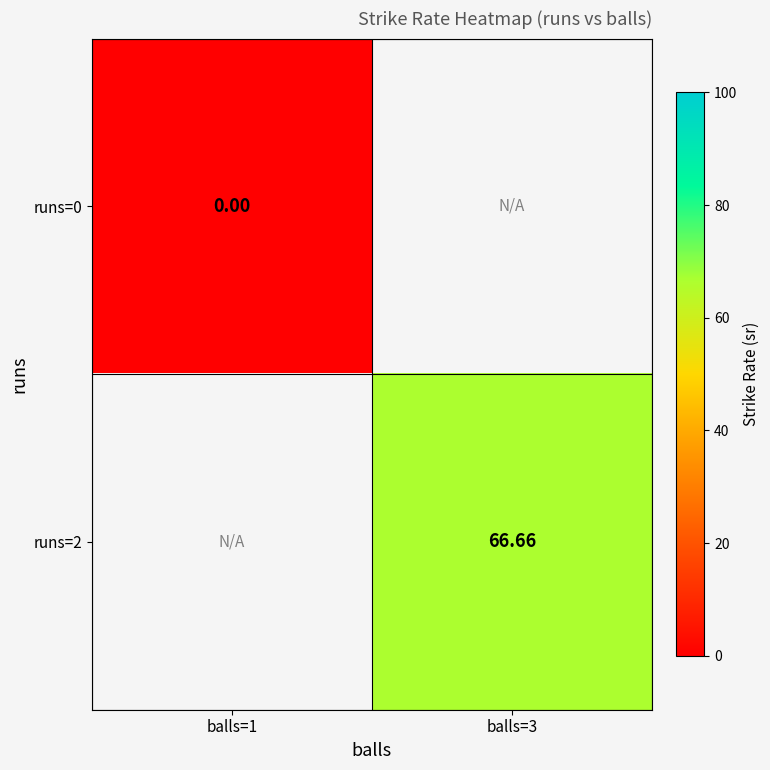

At balls=3, list the series in order from largest to smallest.

runs=0, runs=2